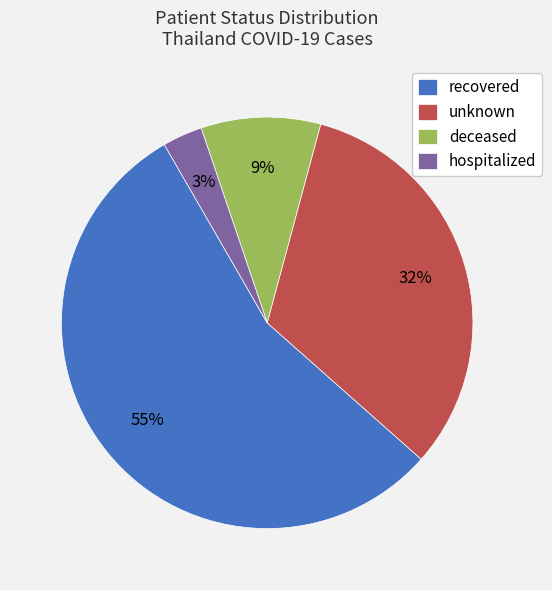

Approximately how many times larger is the value at deceased compared to hospitalized?

3.0